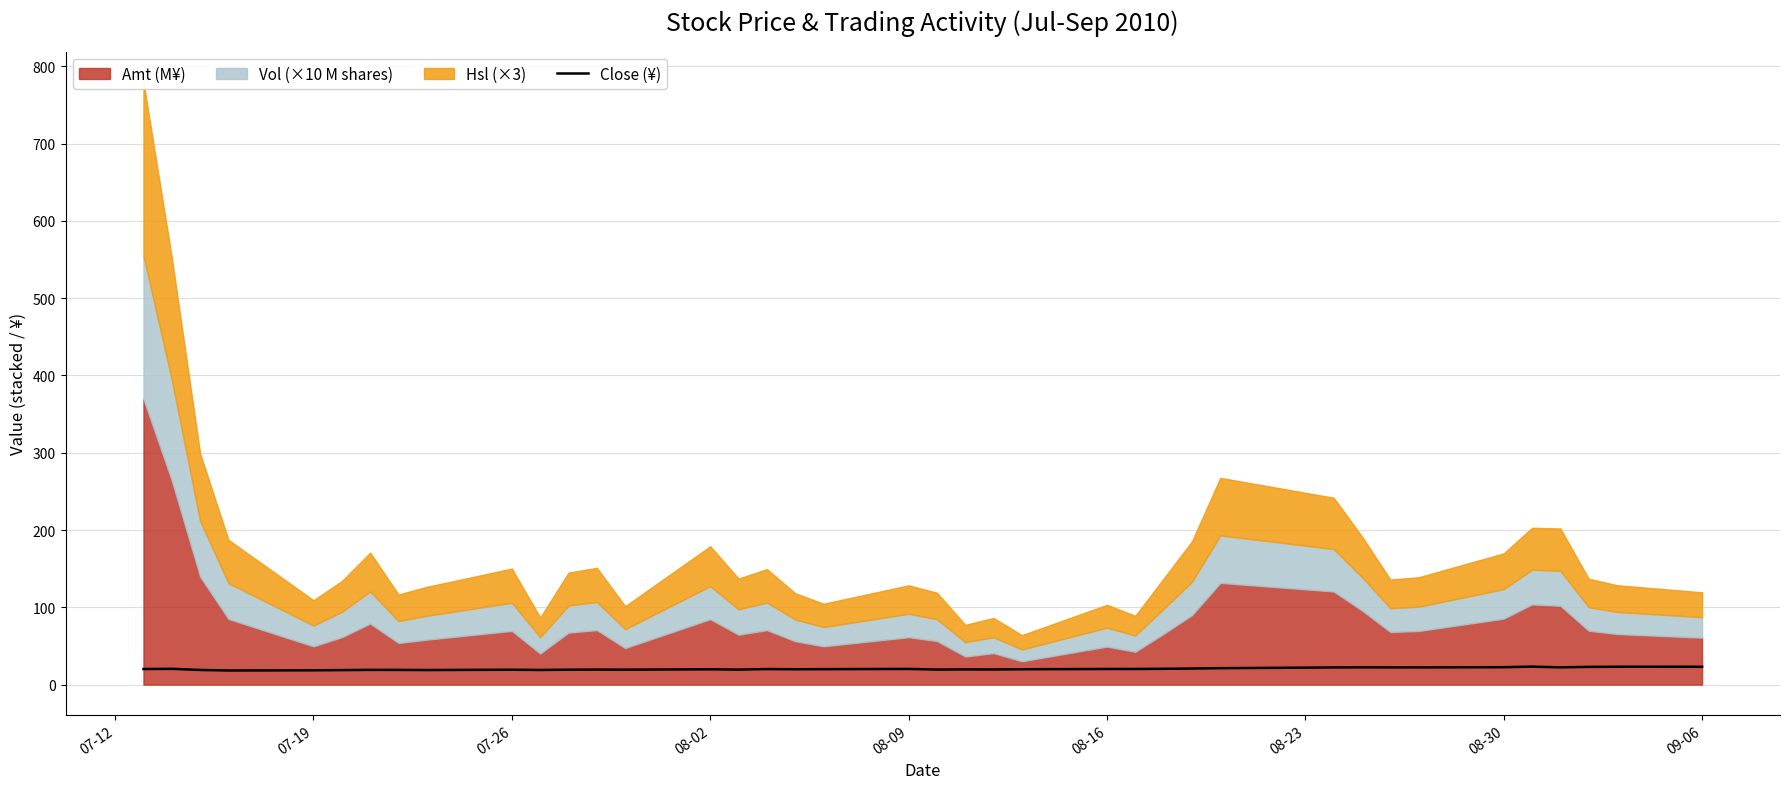

How many interior local peaks (higher than both neighbors) does the data have?

11